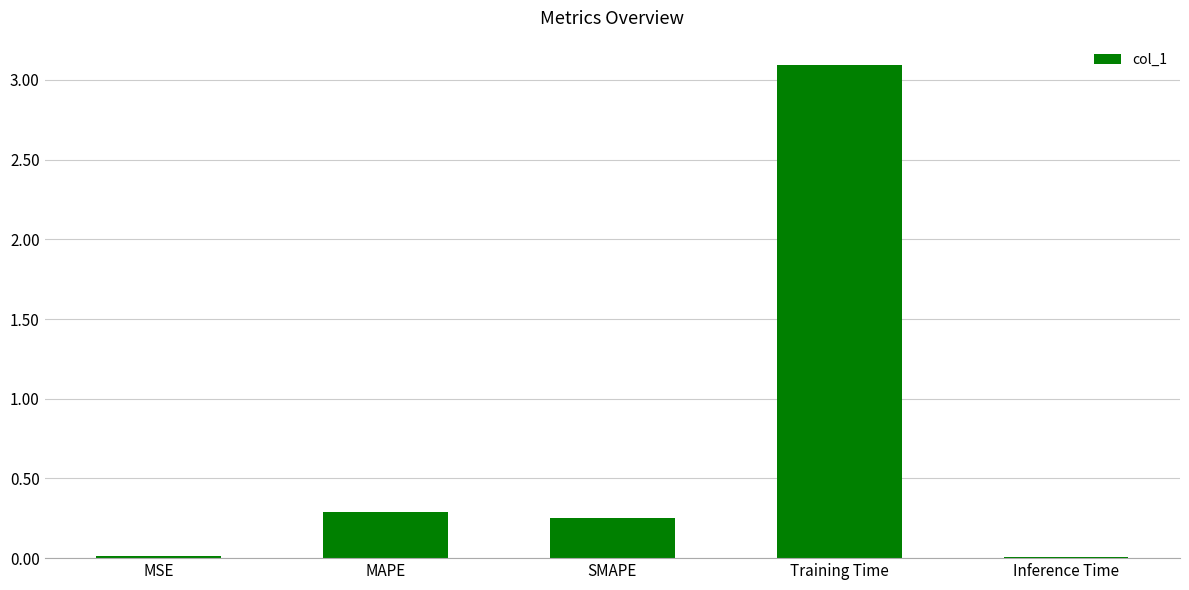

Is it true that the value at SMAPE is 0.3?

True